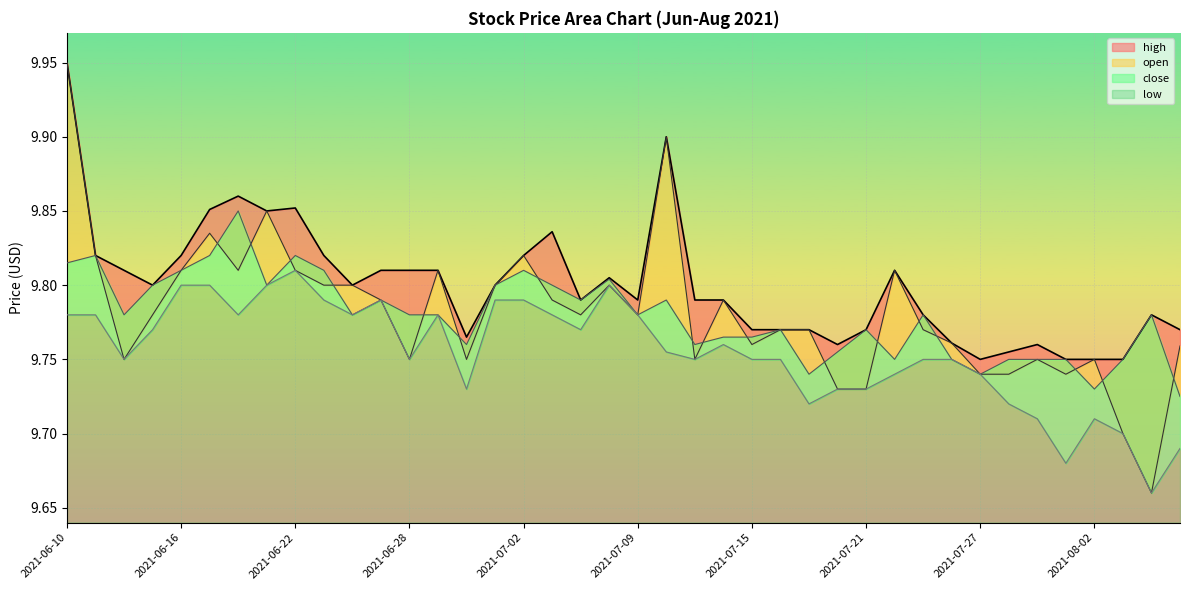

At which category does the chart reach its peak across all series?

2021-06-10